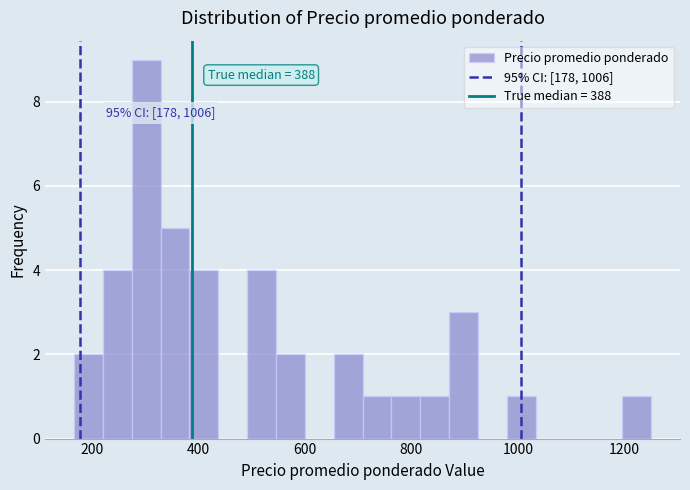

Around what value on the x-axis is the tallest bar? Give the approximate position of its centre, as read against the axis.

300